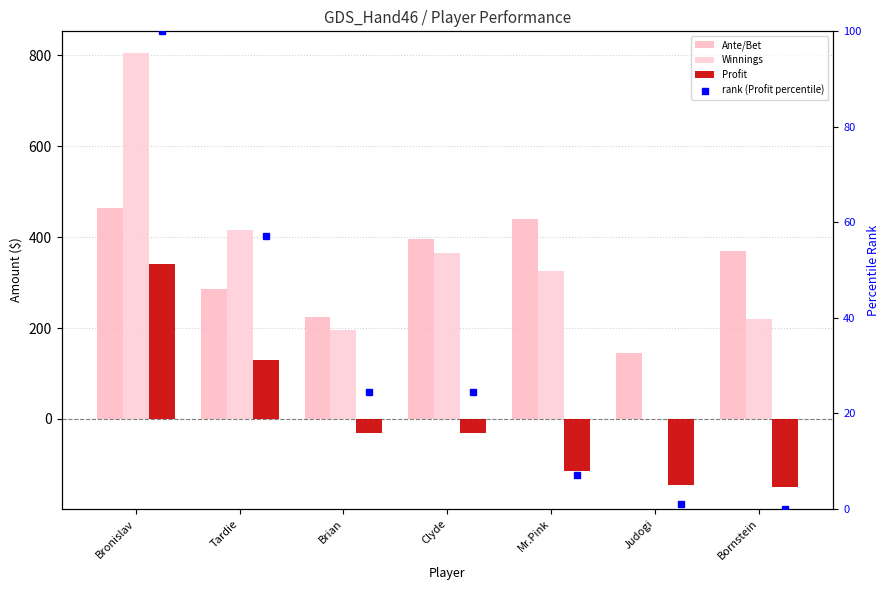

List the series in order of their peak value, lowest first.

rank (Profit percentile), Profit, Ante/Bet, Winnings